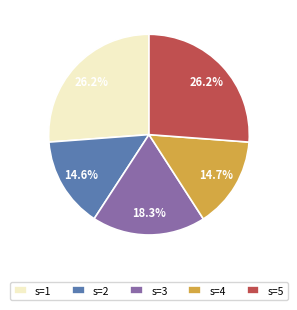

To the nearest percent, what percentage of the pie is s=3?

18%